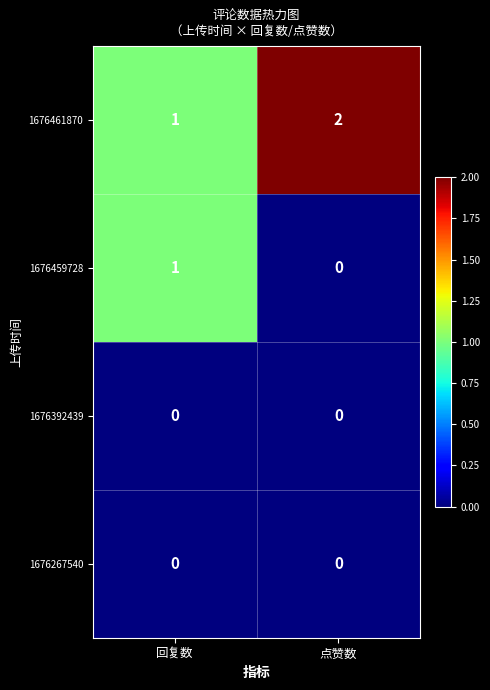

At which label does 1676459728 reach its peak?

回复数